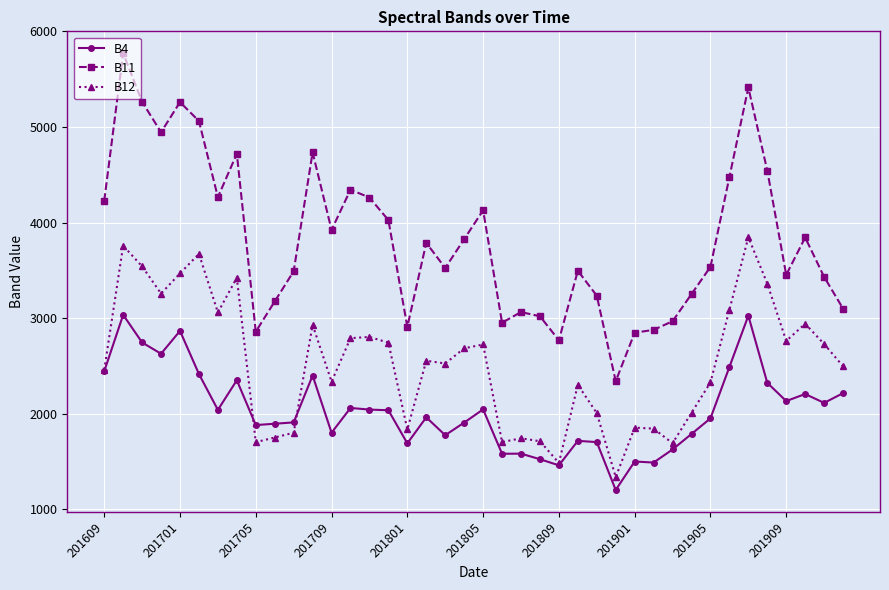

What is the value of the B12 point at the 7th from the left?

3060